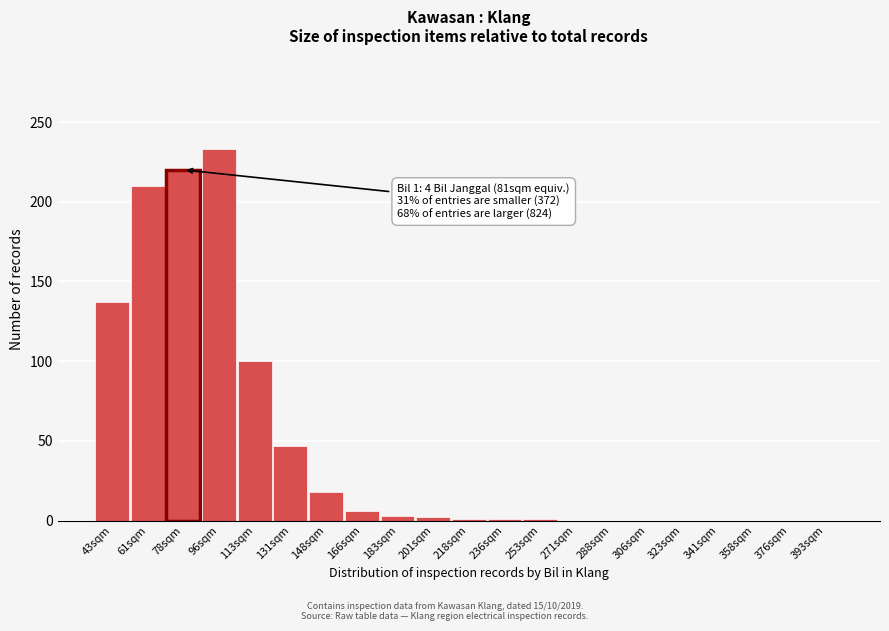

Is it true that the value at 61sqm is 210?

True